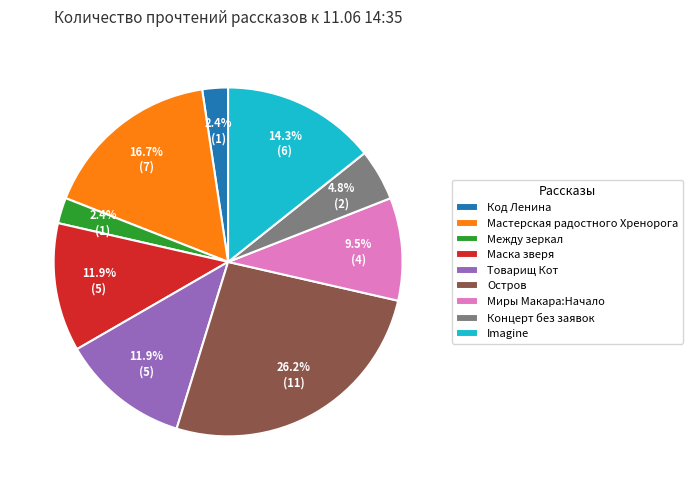

To the nearest percent, what is the difference between the largest and smallest slice percentages?

24%